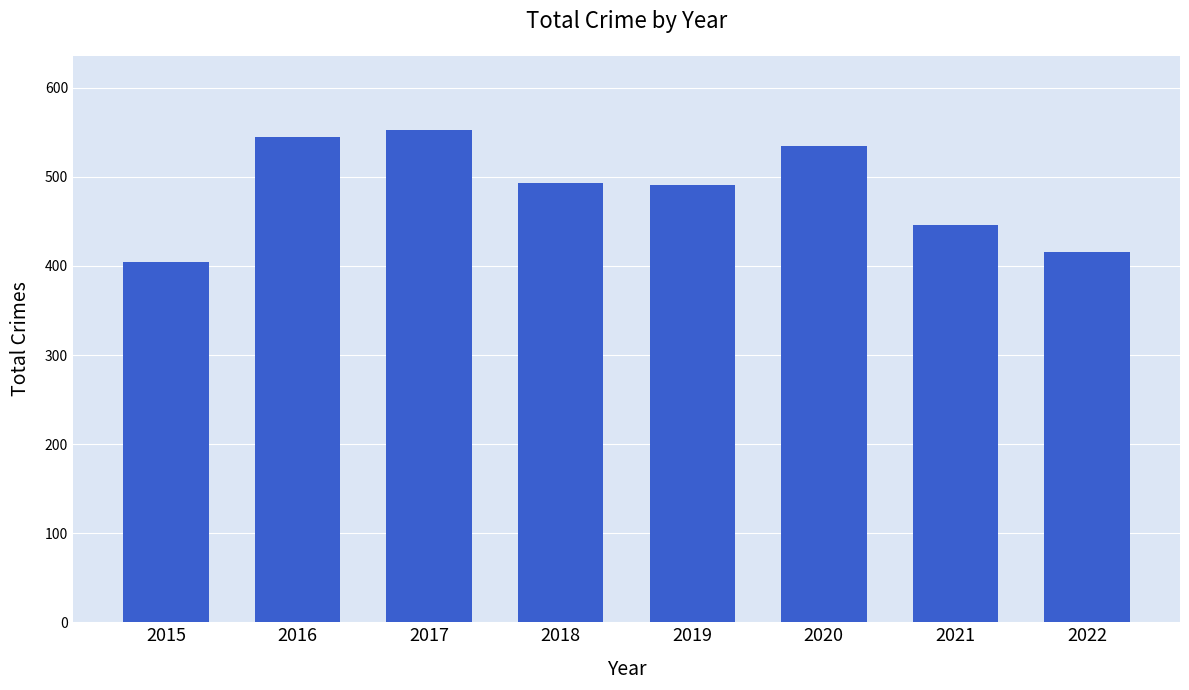

What is the value of the 3rd bar from the left?

553